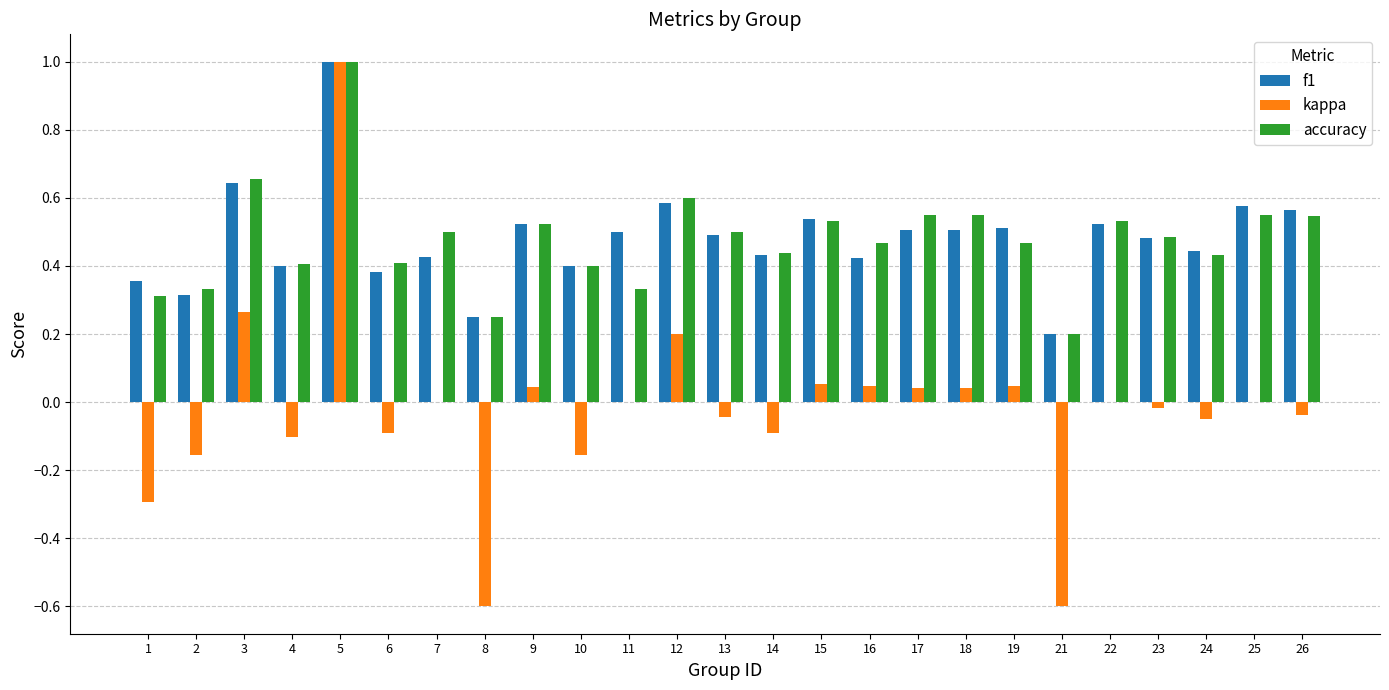

How many series are shown in this chart?

3